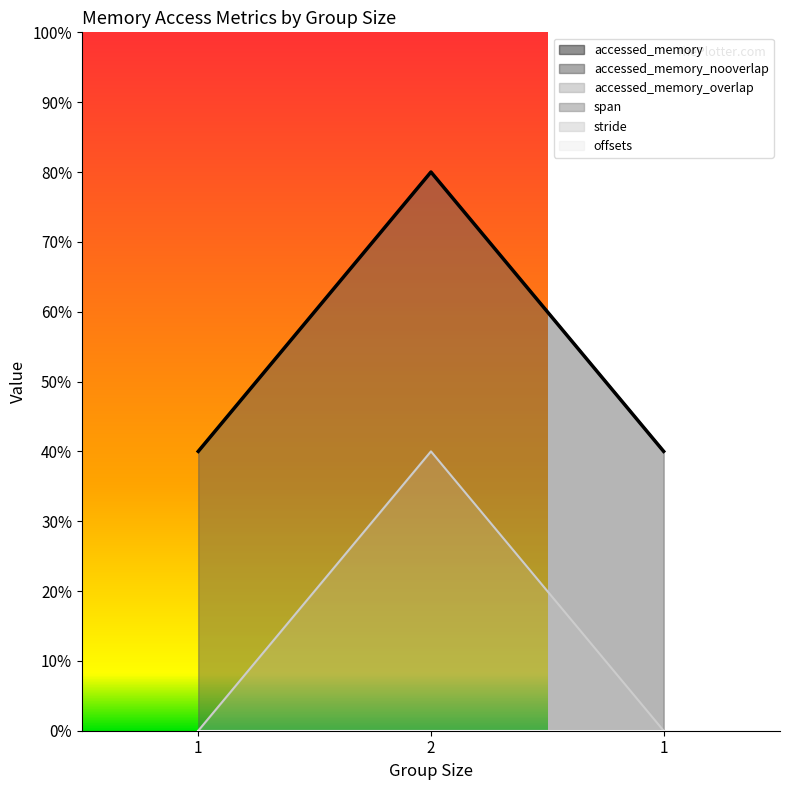

What is the sum of all values?

32